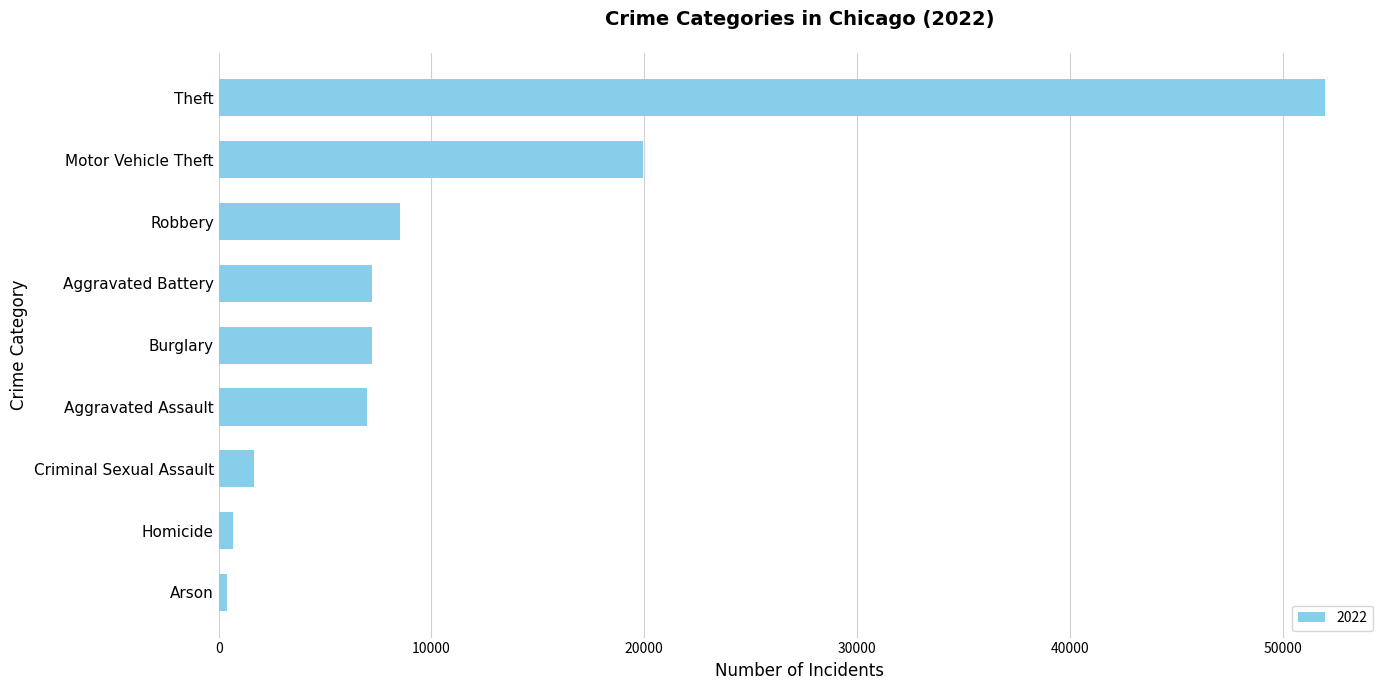

What is the difference between the maximum and minimum values?

51578